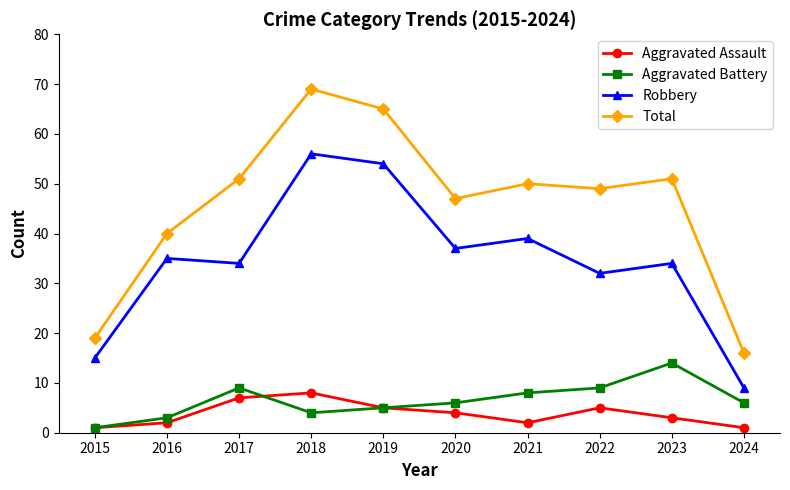

What is the value of the Aggravated Battery point at the 9th from the left?

14